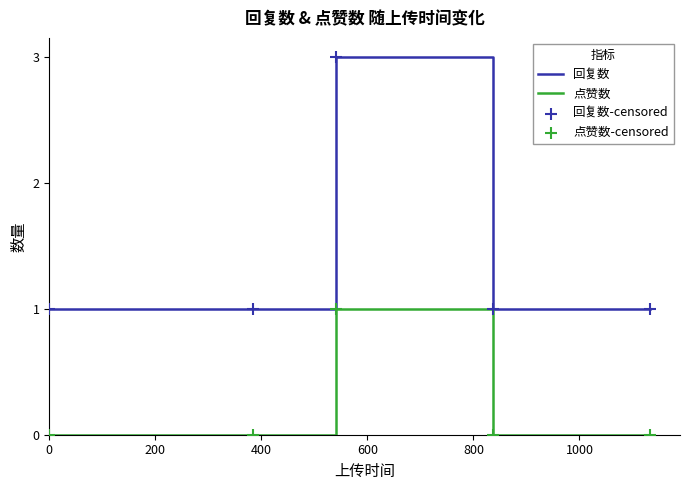

Which series has the largest range (max minus min)?

回复数